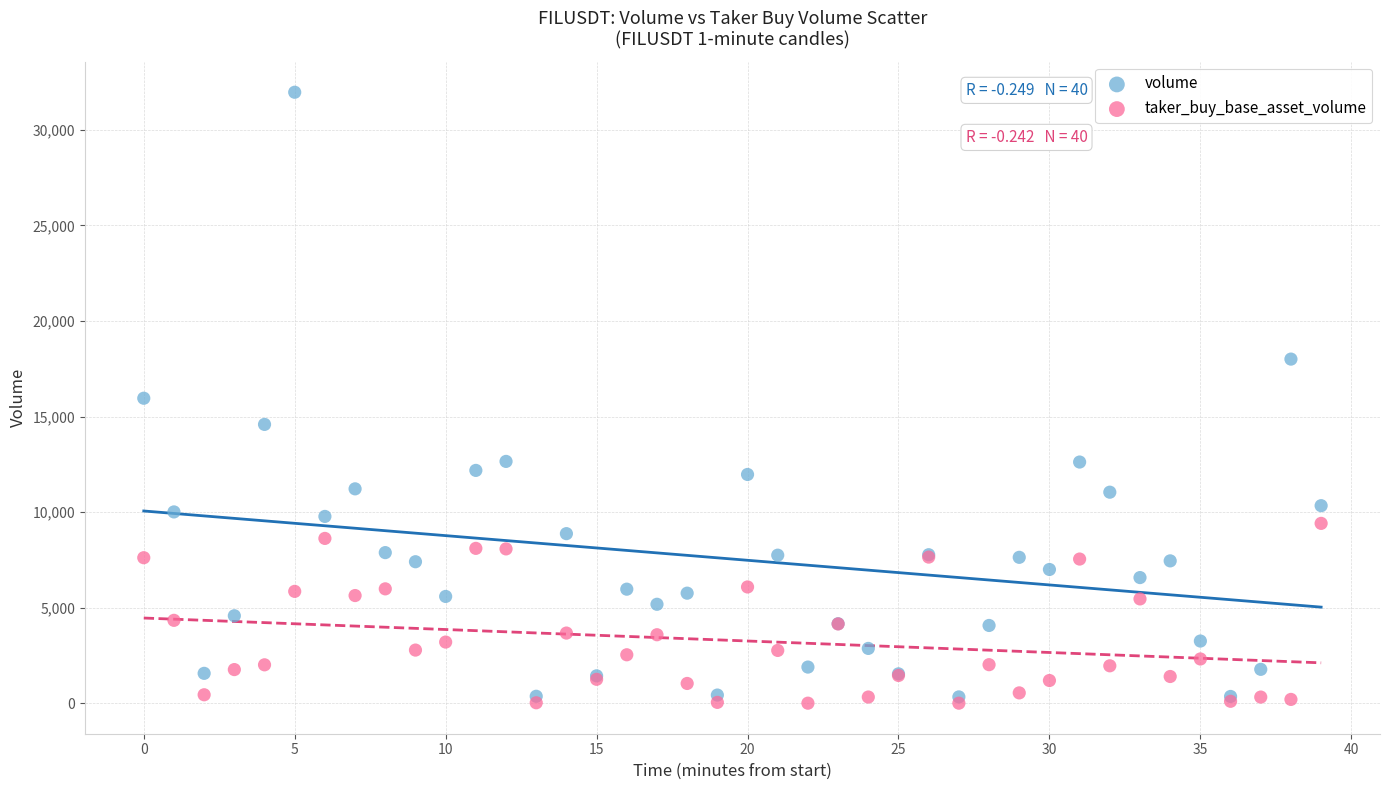

Which series reaches the minimum Y coordinate?

taker_buy_base_asset_volume